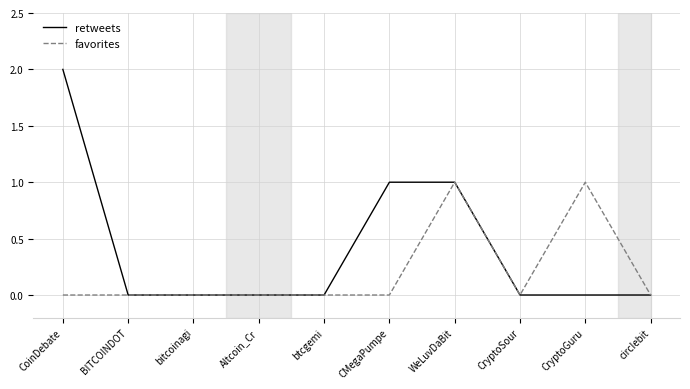

Is this an area chart (filled region under the line)?

No